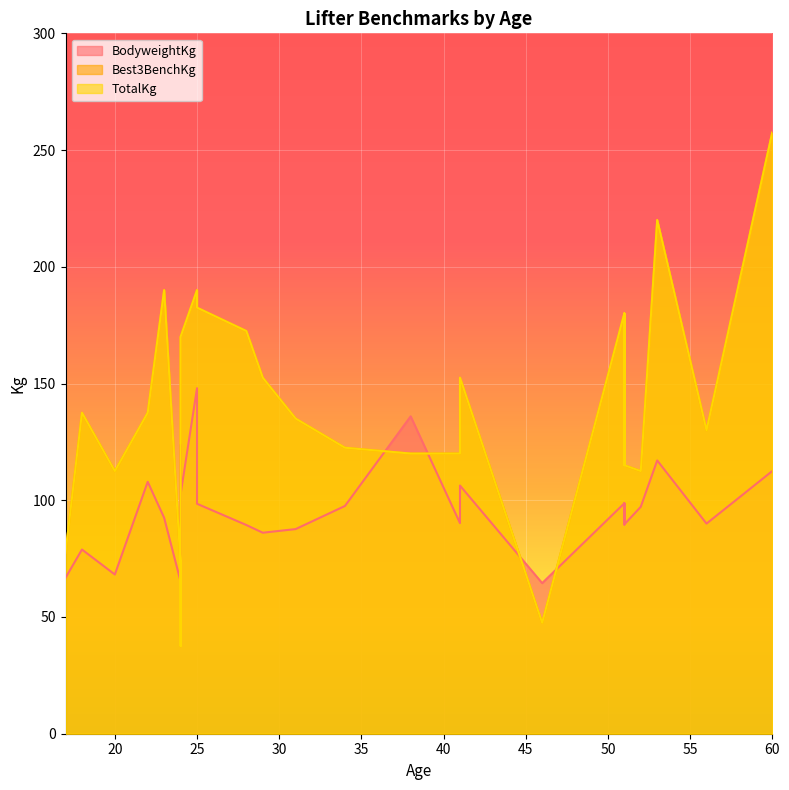

What are all the series names shown in the legend?

BodyweightKg, Best3BenchKg, TotalKg